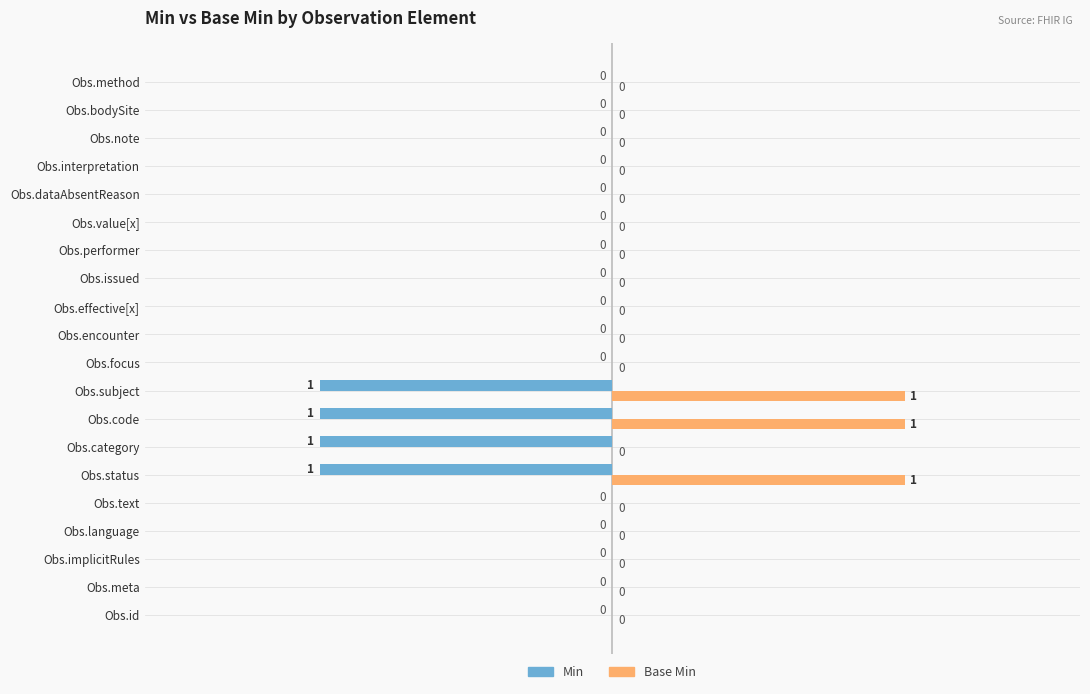

How many Base Min values are between 0 and 1?

20